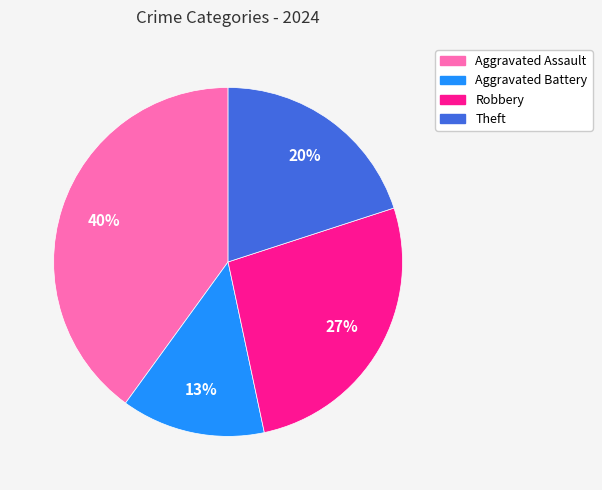

Rank the categories by value from lowest to highest.

Aggravated Battery, Theft, Robbery, Aggravated Assault